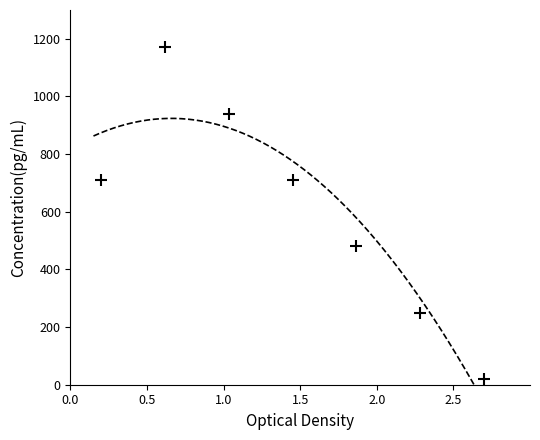

What is the range of Y values (max minus min)?

1150